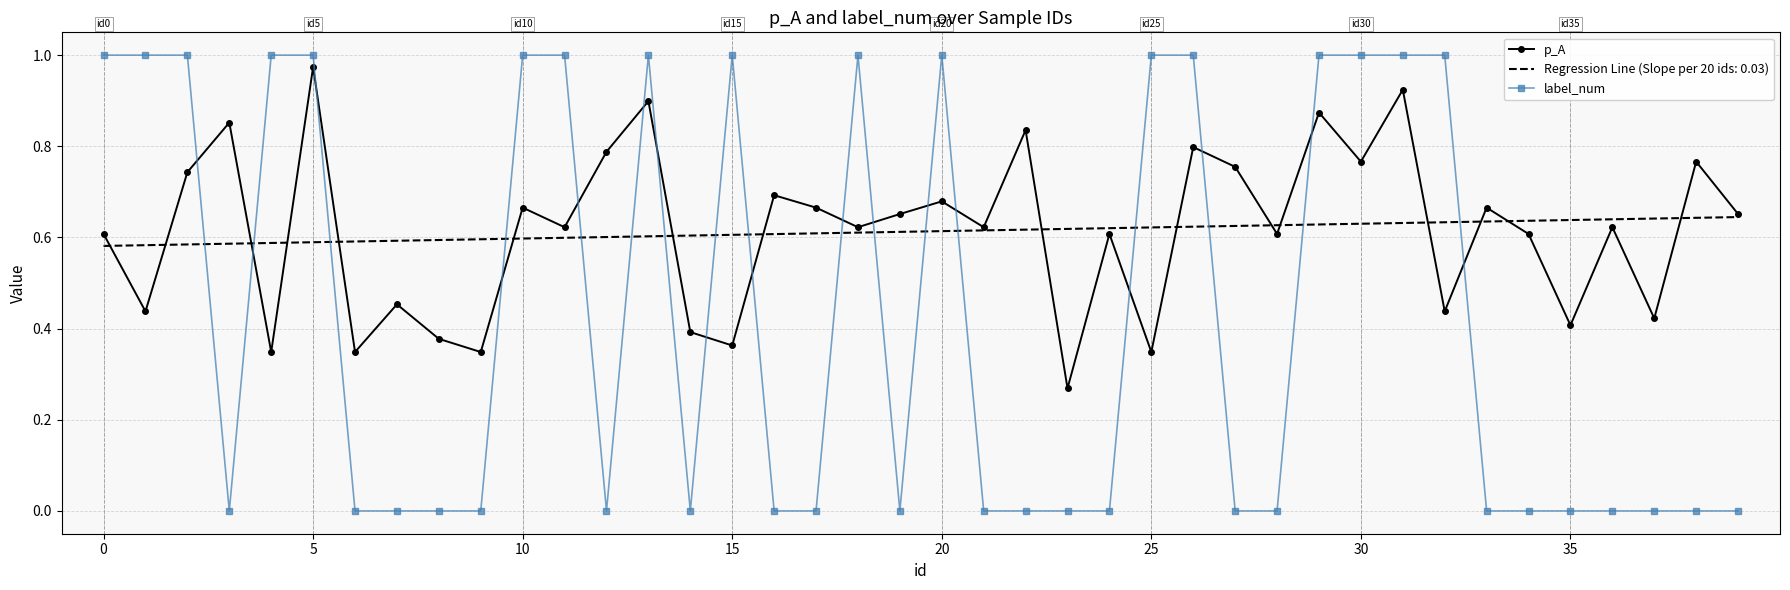

Which series has the largest range (max minus min)?

label_num